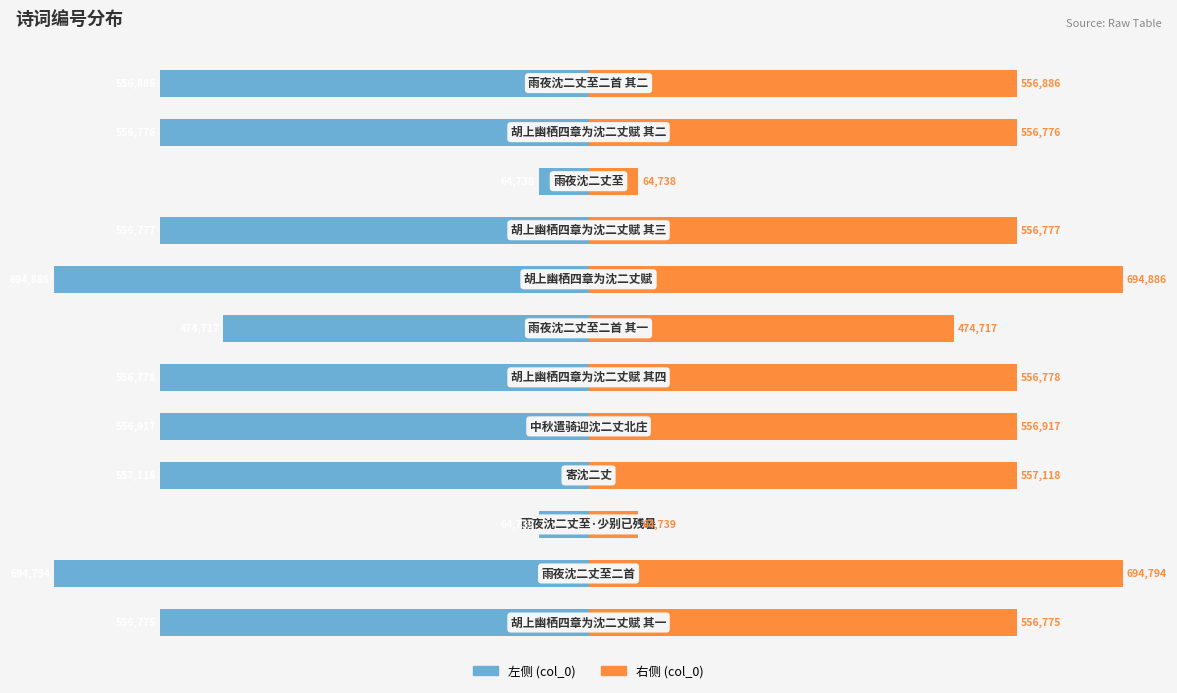

How many bars are there in total?

24